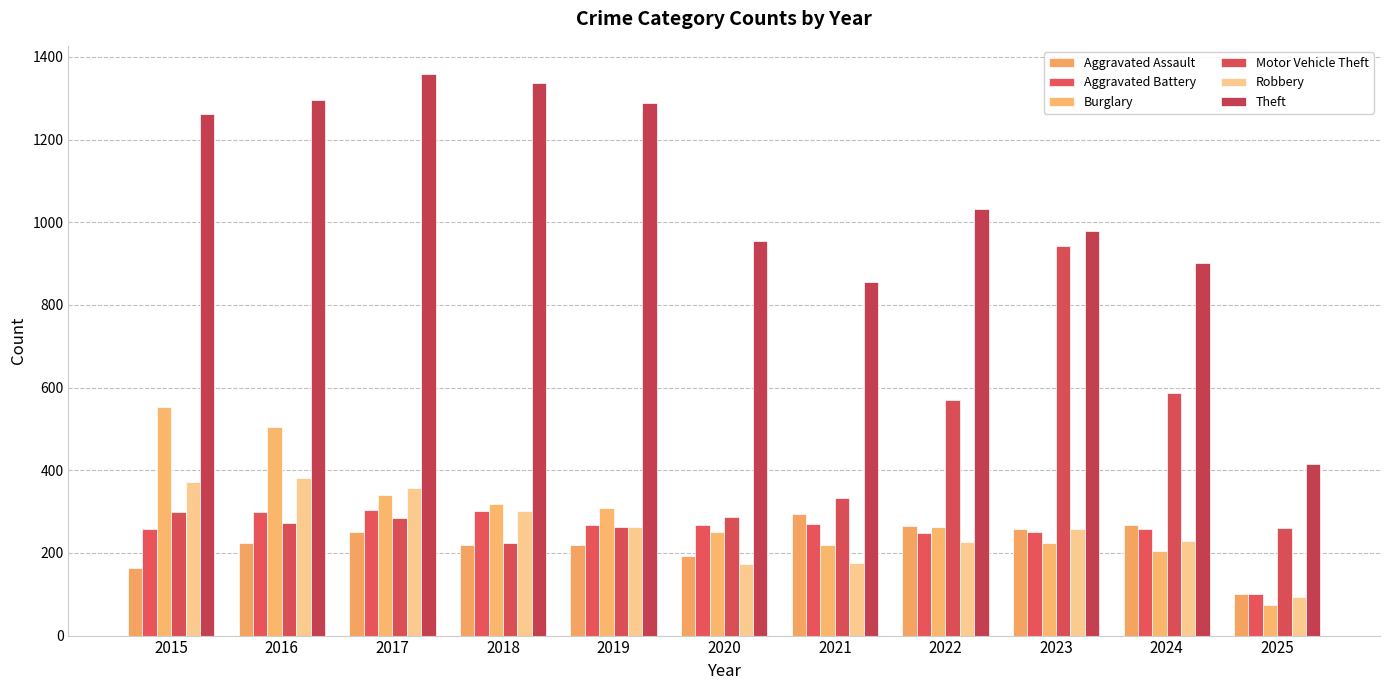

Rank the series at 2024 from highest to lowest value.

Theft, Motor Vehicle Theft, Aggravated Assault, Aggravated Battery, Robbery, Burglary